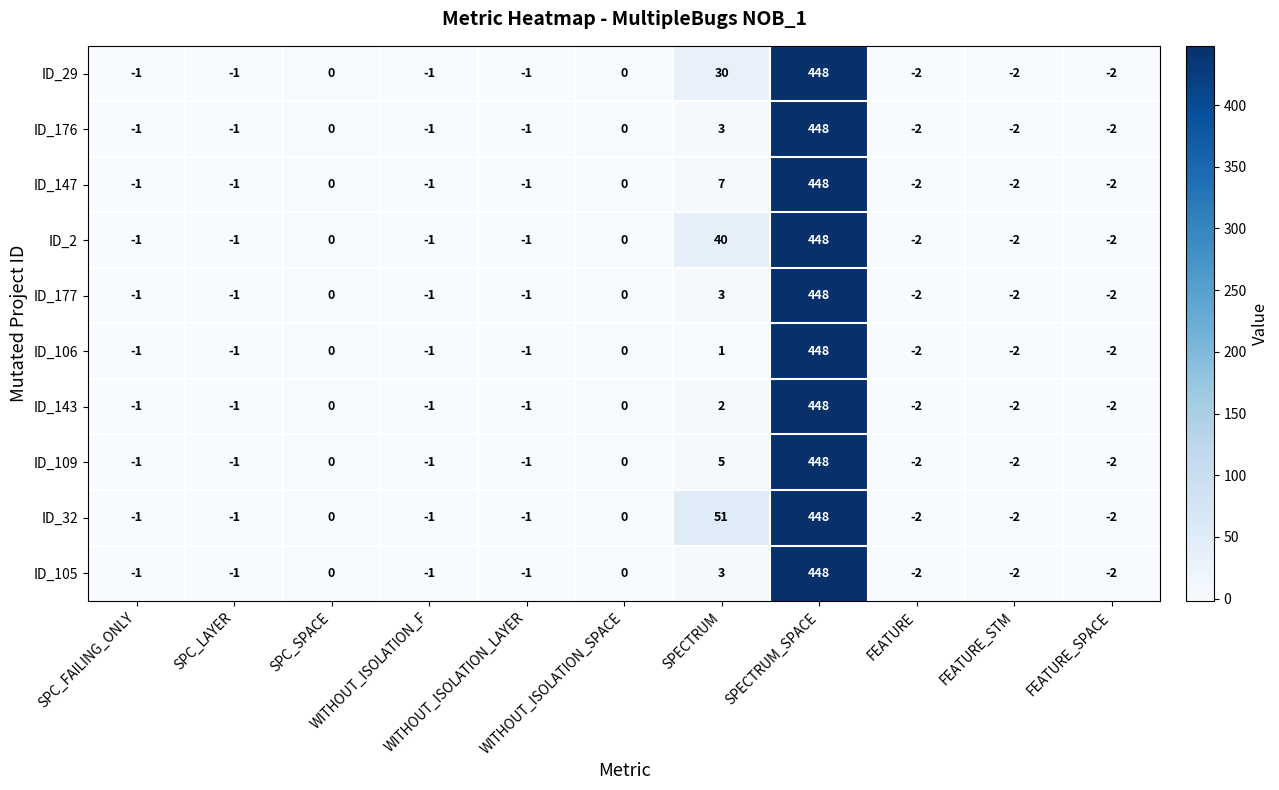

What is the difference between the maximum and minimum values in the ID_106 series?

450